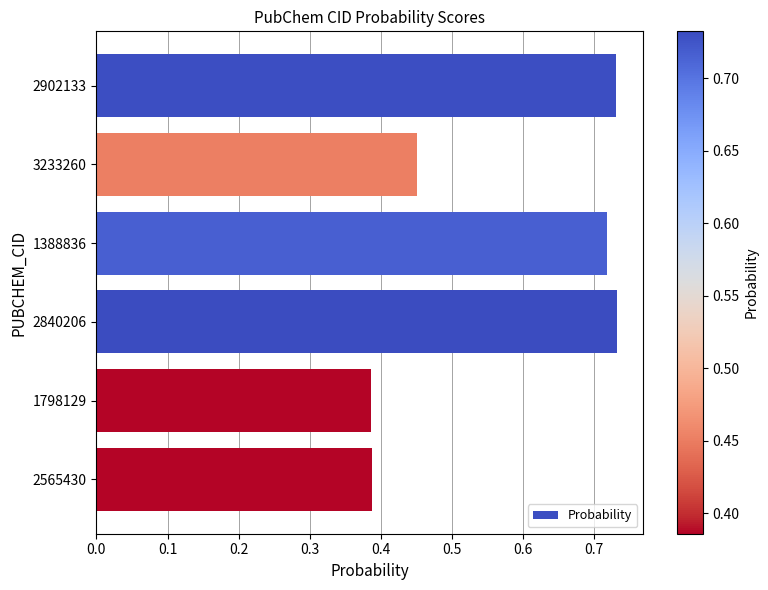

The value at 1798129 is 0.2. True or false?

False